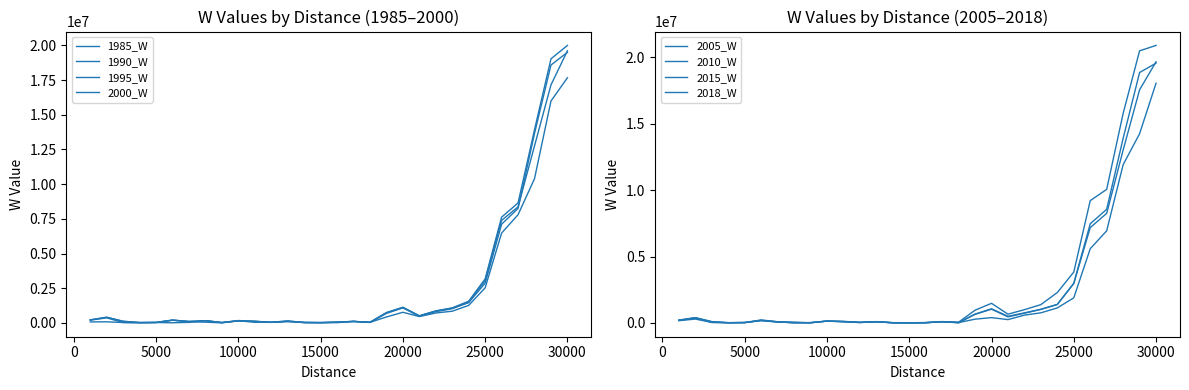

Count the number of data series in this chart.

4